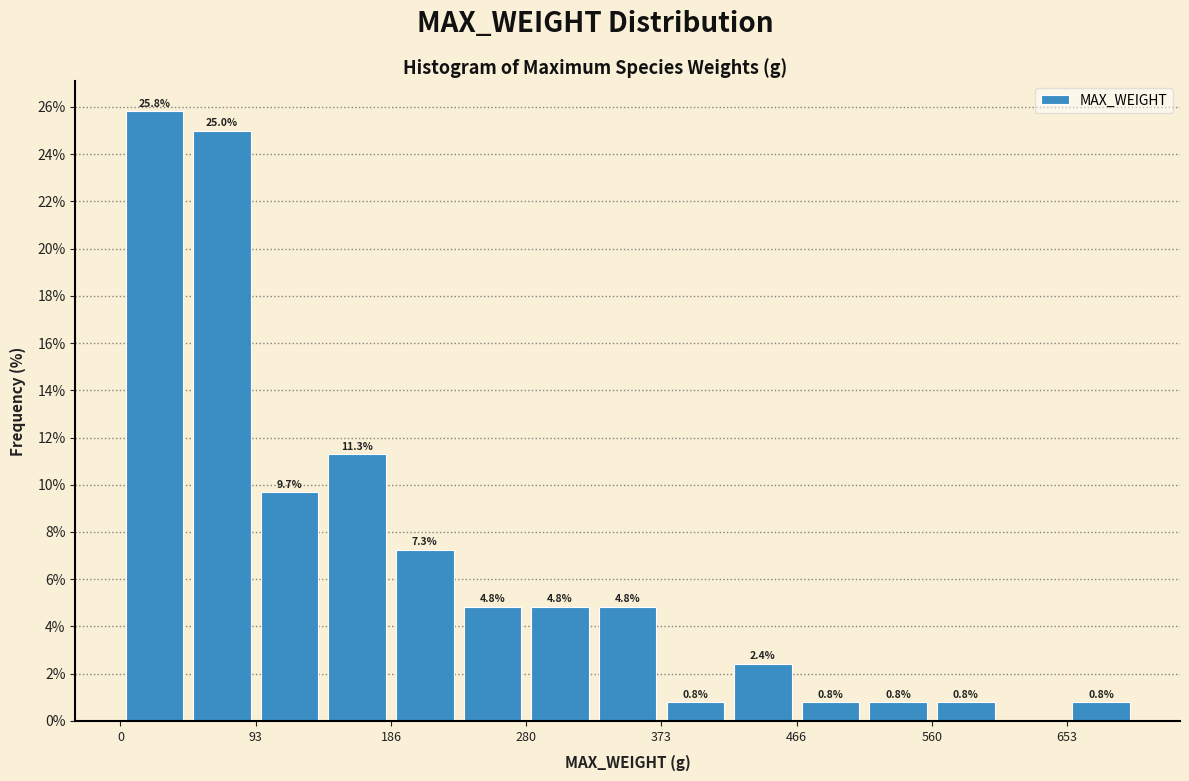

Which range on the x-axis has the tallest bar?

0 to 50